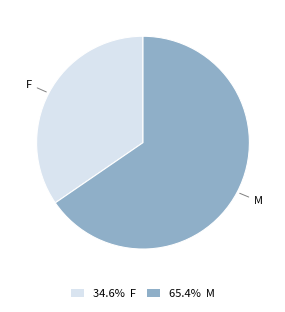

Approximately how many times larger is the value at 34.6% F compared to 65.4% M?

0.5